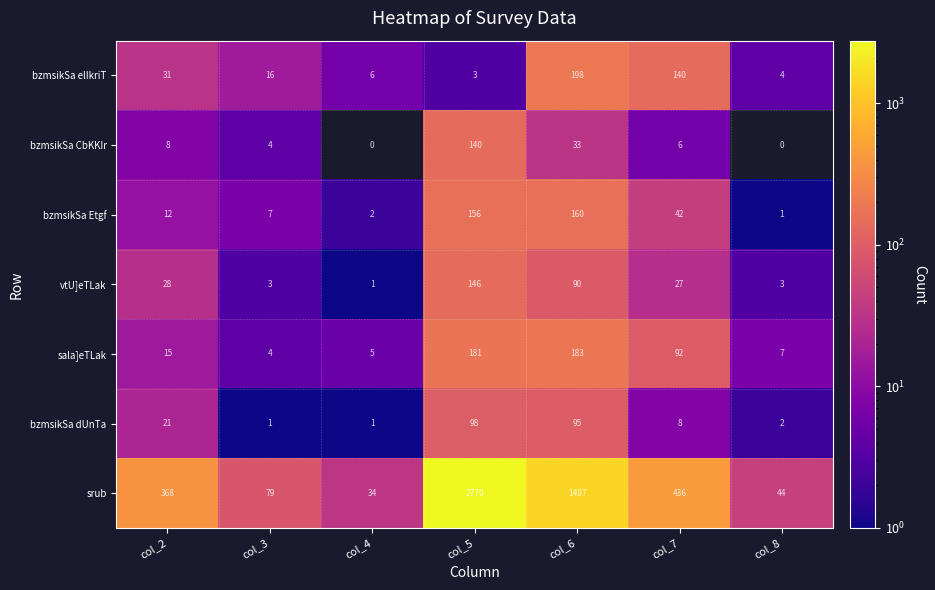

True or false: vtU]eTLak has a value of 16.5 at col_2.

False